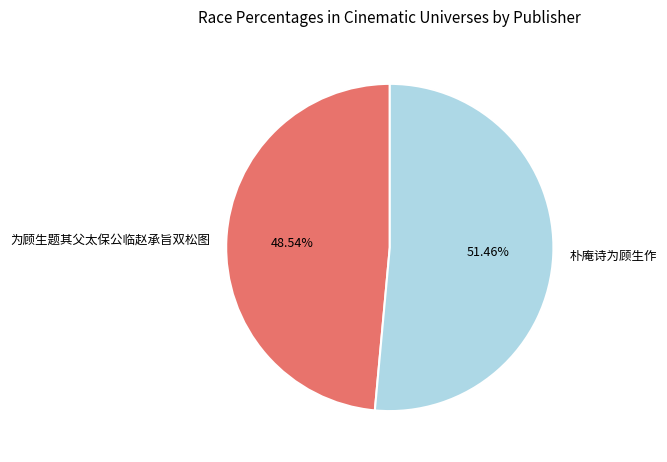

How many slices are in this pie chart?

2